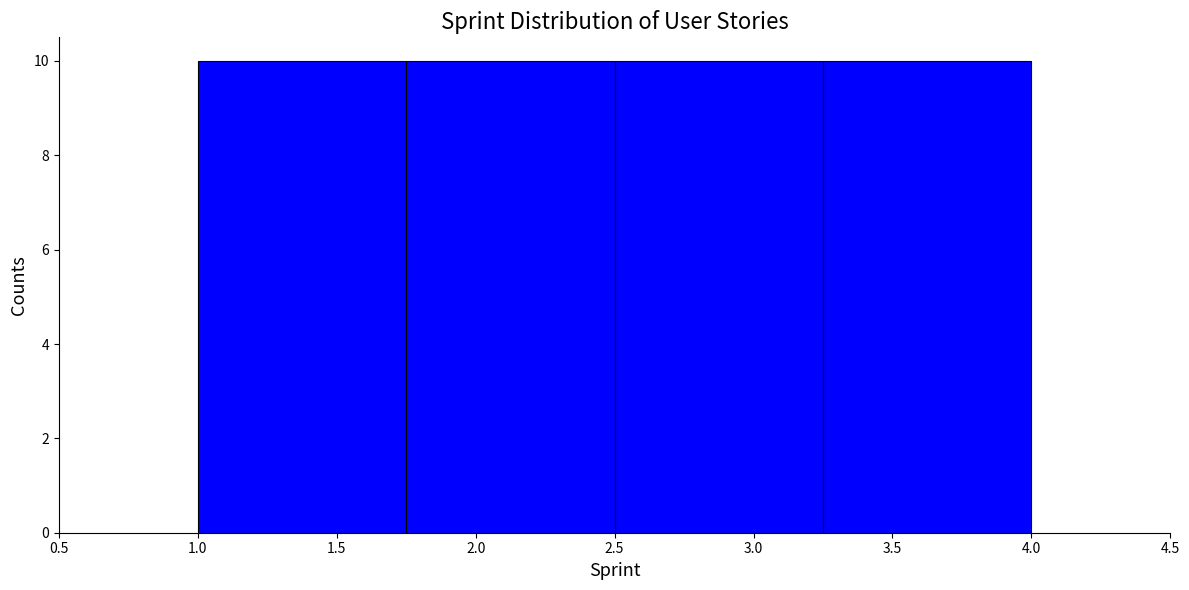

How tall is the bar that spans 3.25 to 4.00 on the x-axis? The values are not printed on the chart, so give them approximately, as read against the axis.

10